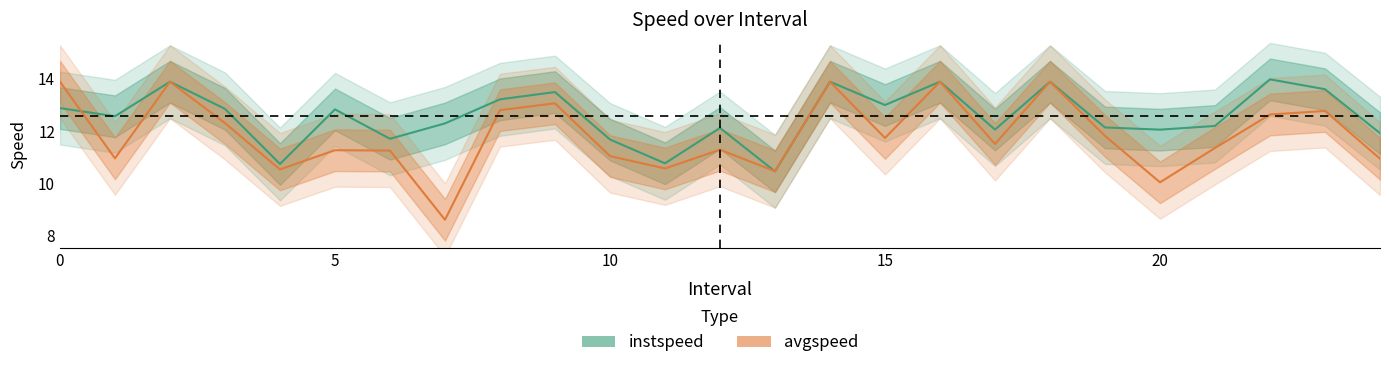

Between 6 and 23, which is larger?

23